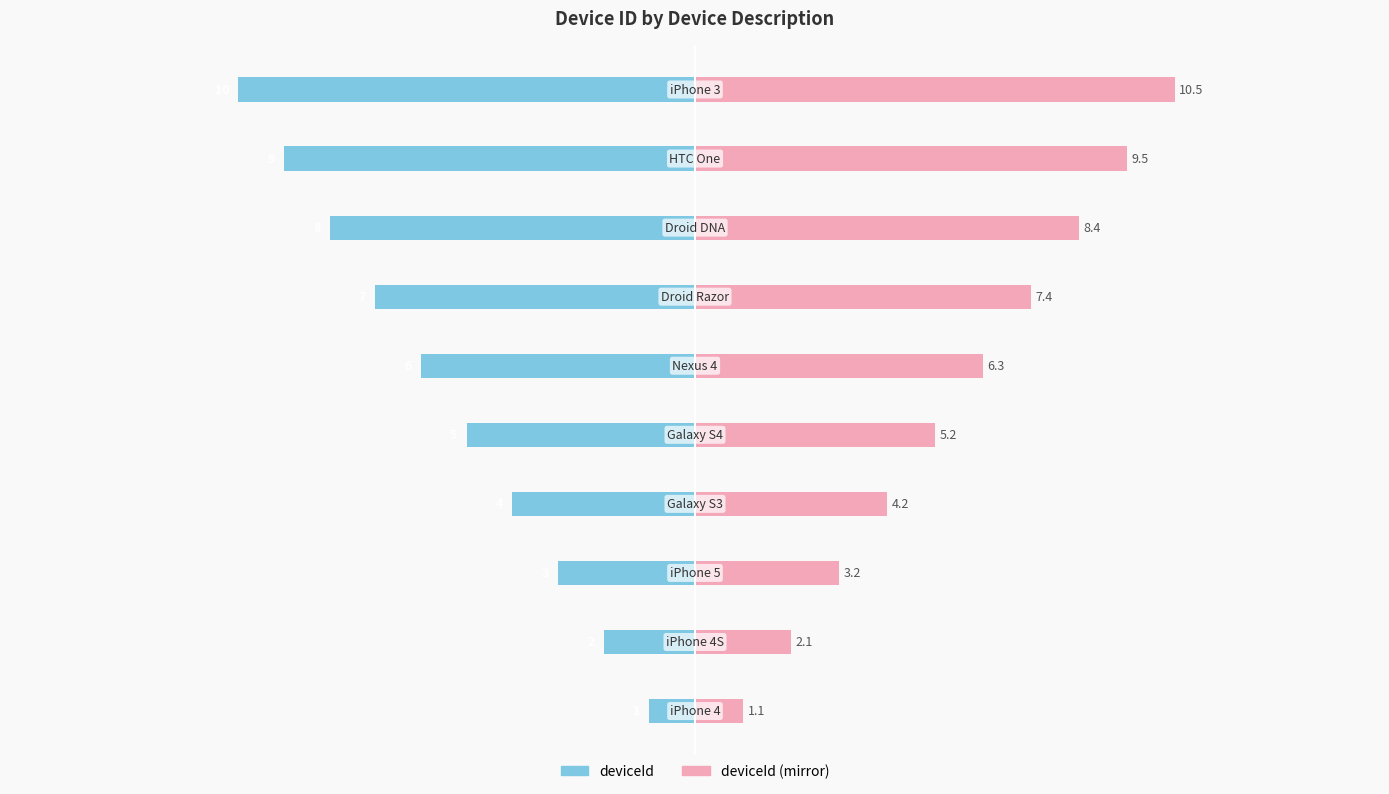

Which series has the largest range (max minus min)?

deviceId (mirror)